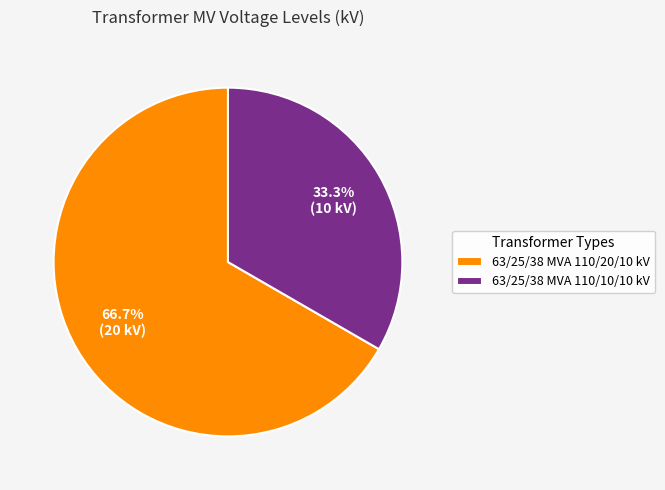

Do 63/25/38 MVA 110/20/10 kV and 63/25/38 MVA 110/10/10 kV together represent more than half of the pie?

Yes